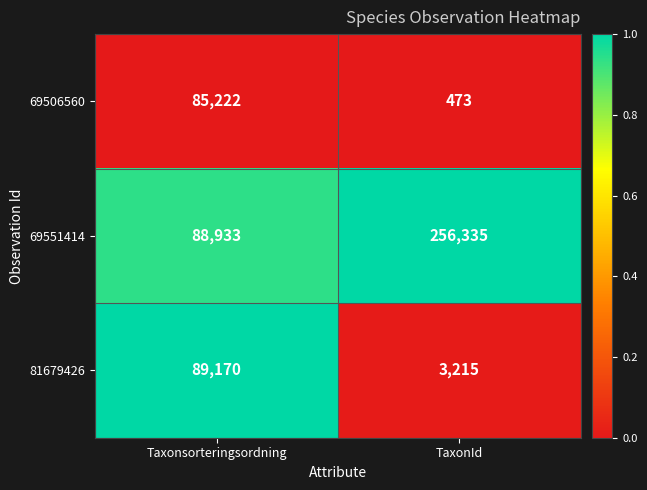

Which series has the largest range (max minus min)?

69551414